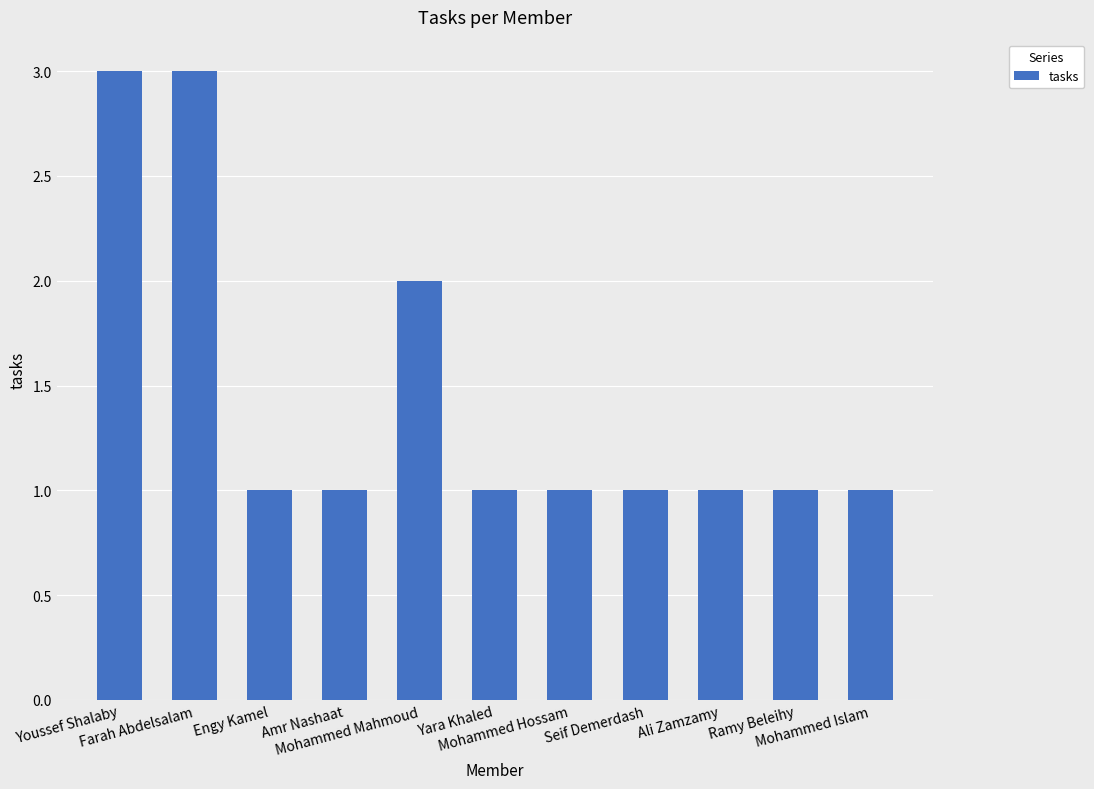

How many categories are shown in the chart?

11